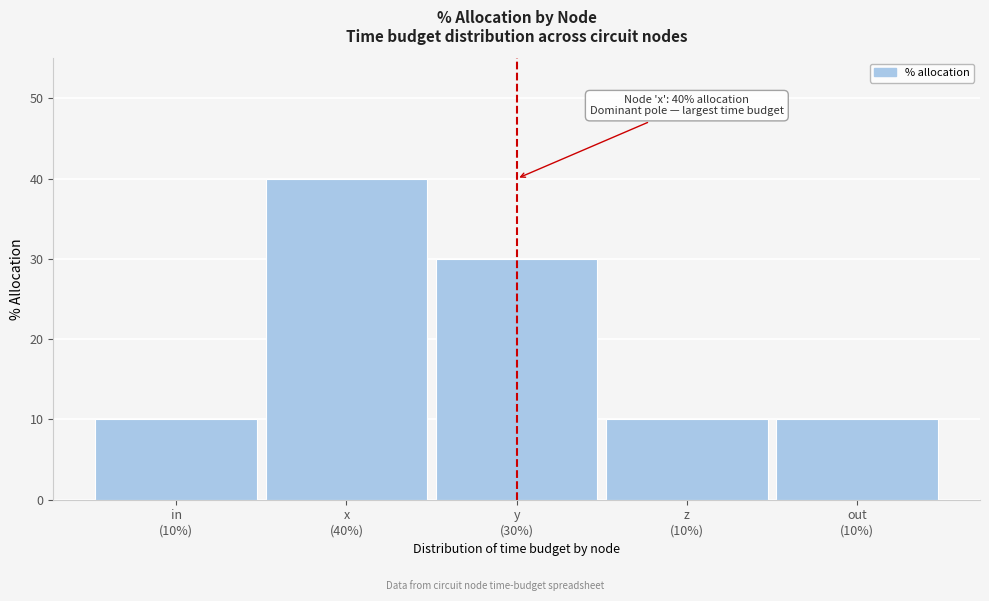

Reading left to right, what are all the values shown in this chart?

10	40	30	10	10